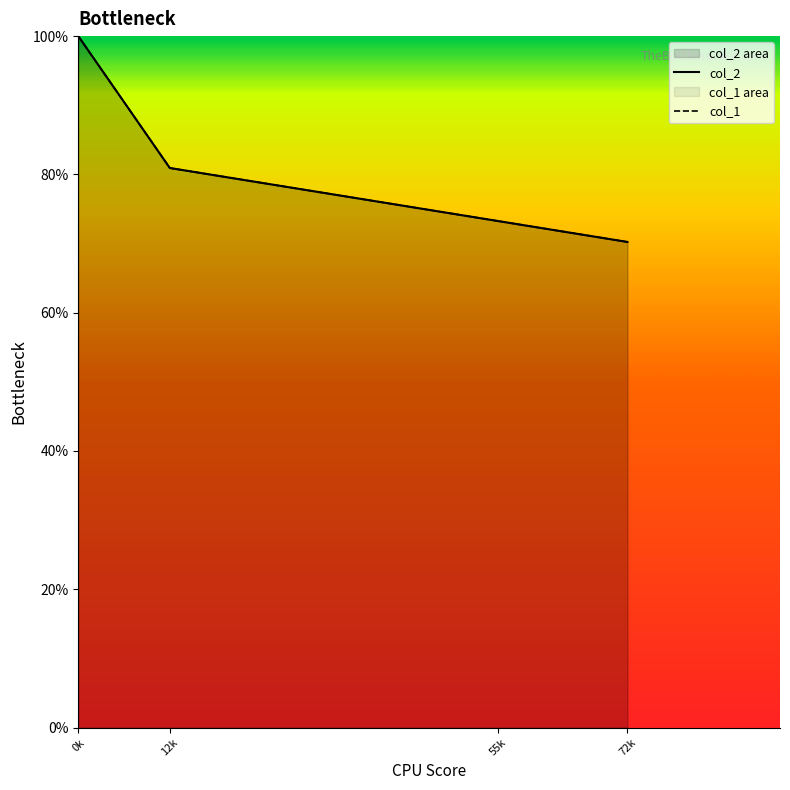

What is the sum of all col_1 values?

324.4